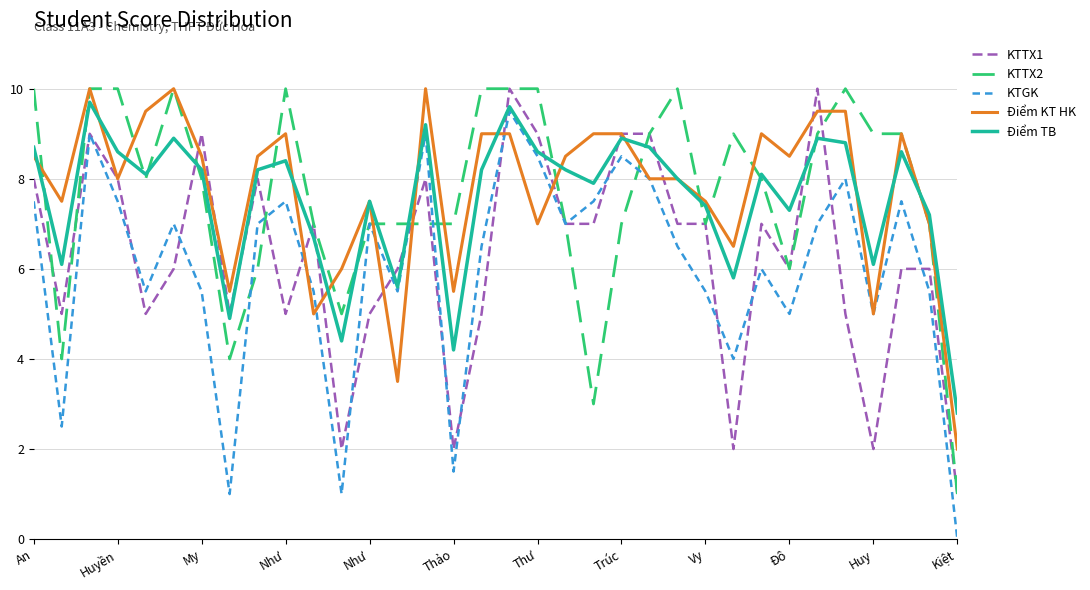

Count the number of categories in the chart.

34